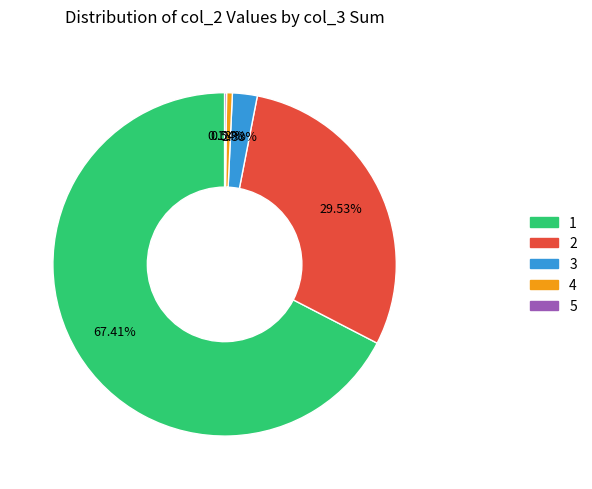

What is the majority slice?

1